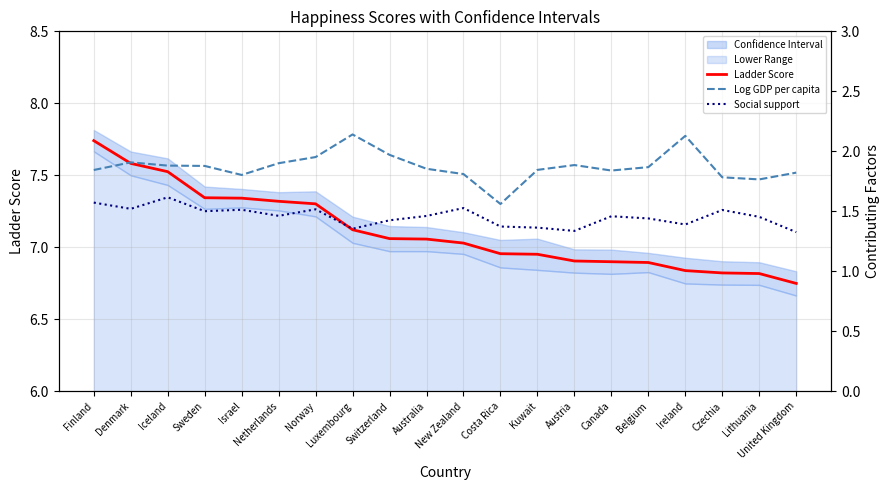

What is the spread (max minus min) of values at Belgium?

5.5